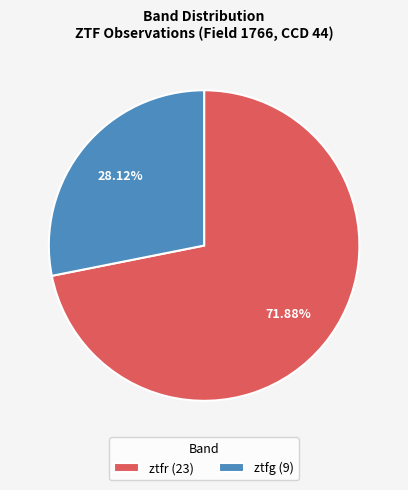

Is it true that ztfr is 72% of the pie?

True